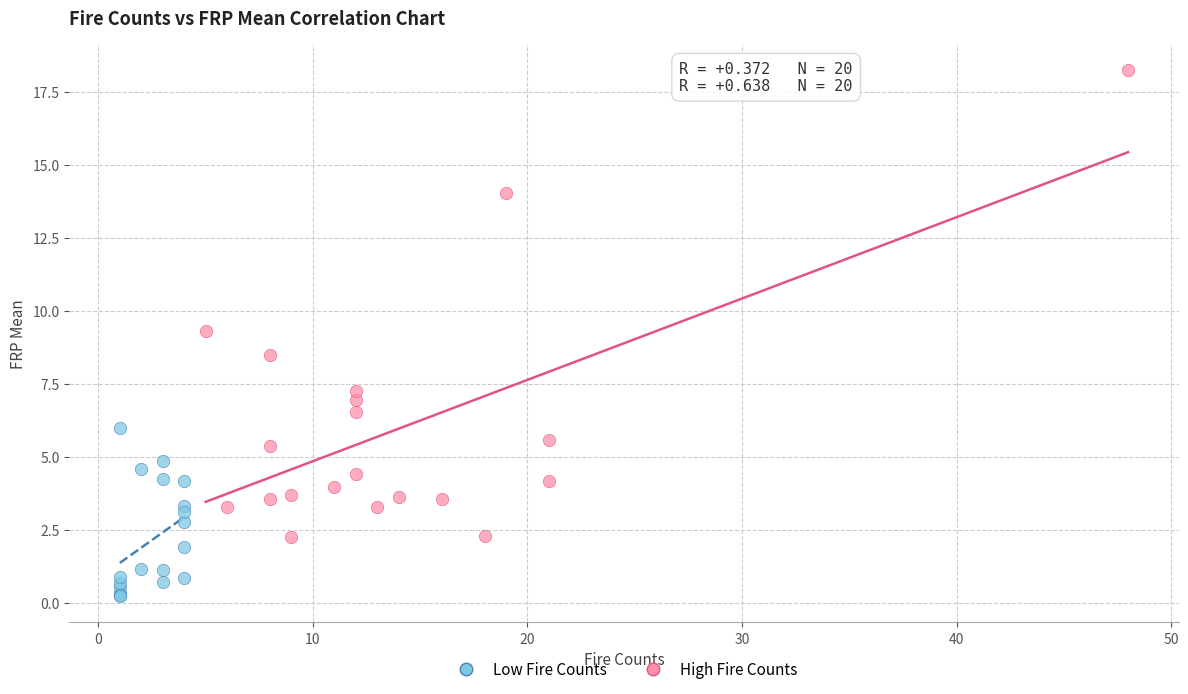

Which series reaches the maximum Y coordinate?

High Fire Counts